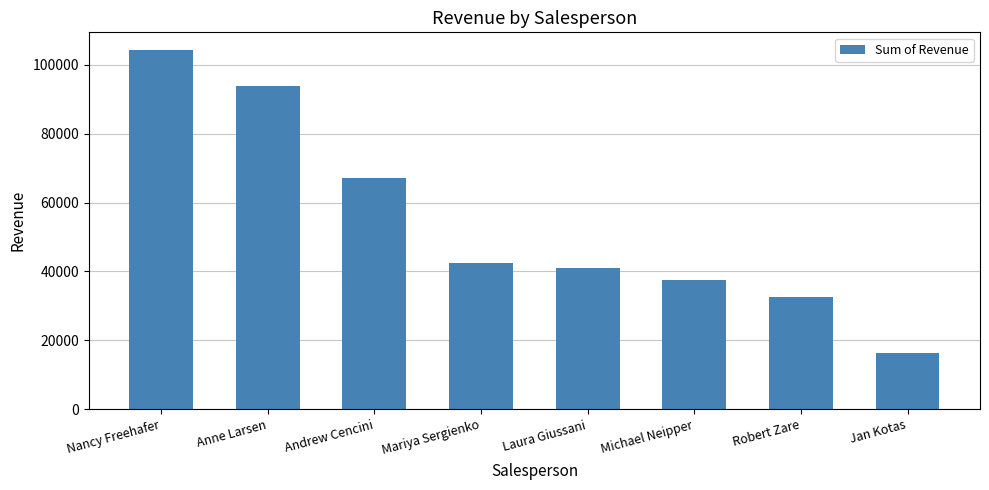

What is the greatest value displayed?

104242.3